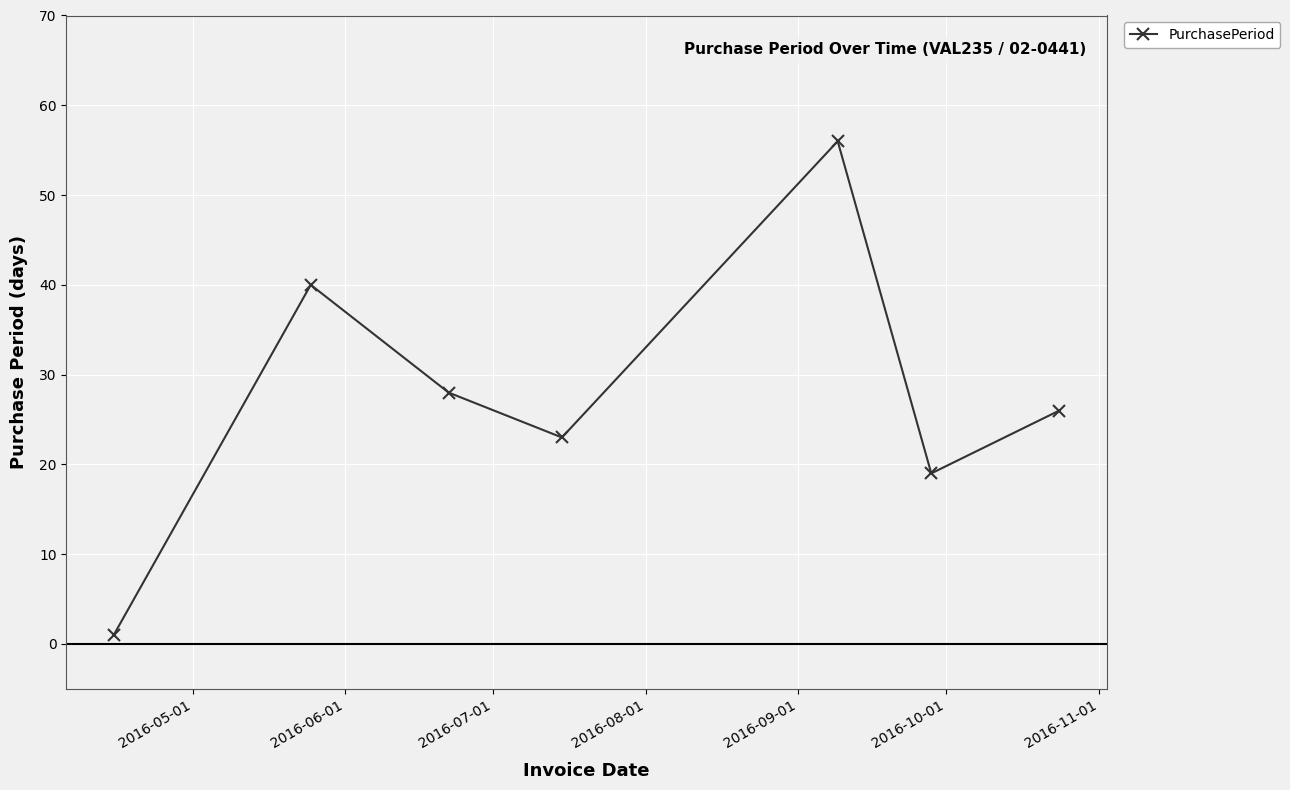

What is the sum of all values?

193